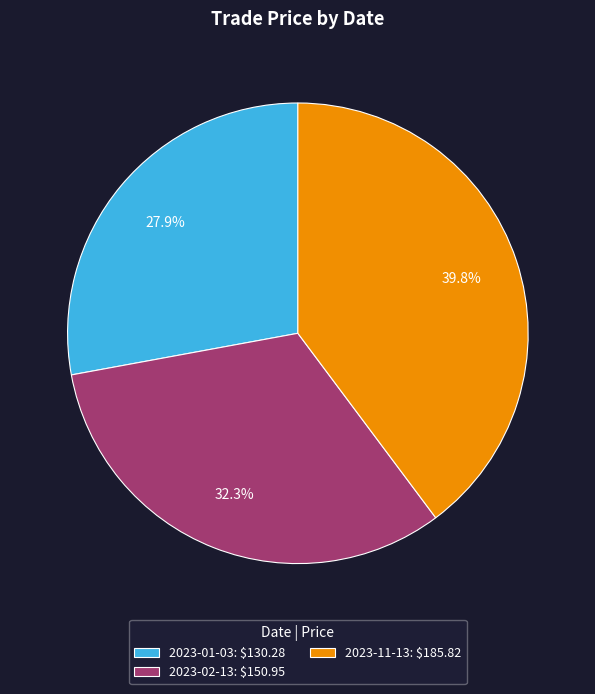

The 2023-01-03 slice represents 20% of the pie. True or false?

False